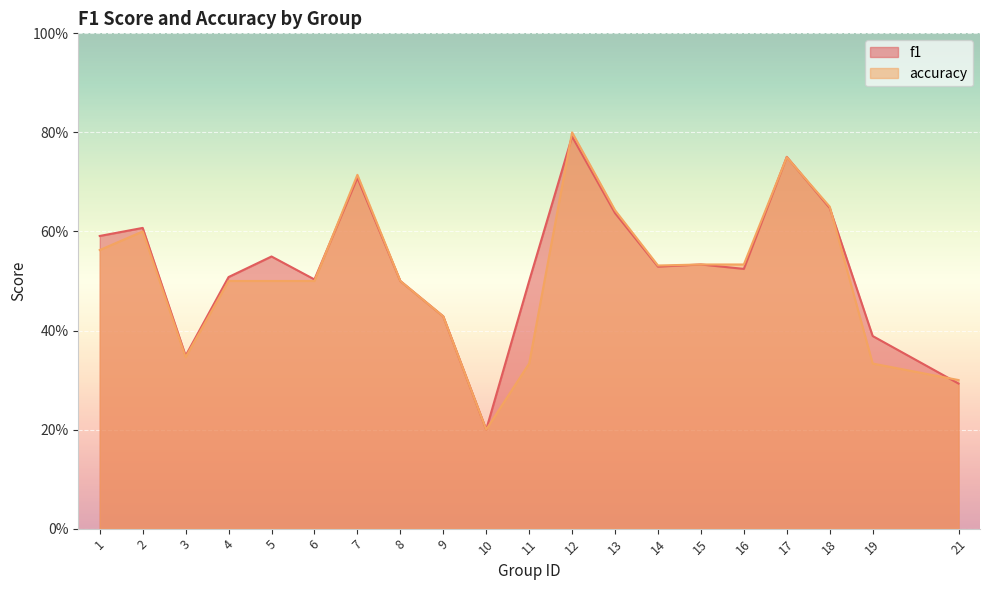

What is the value of the f1 point at the 15th from the left?

0.5